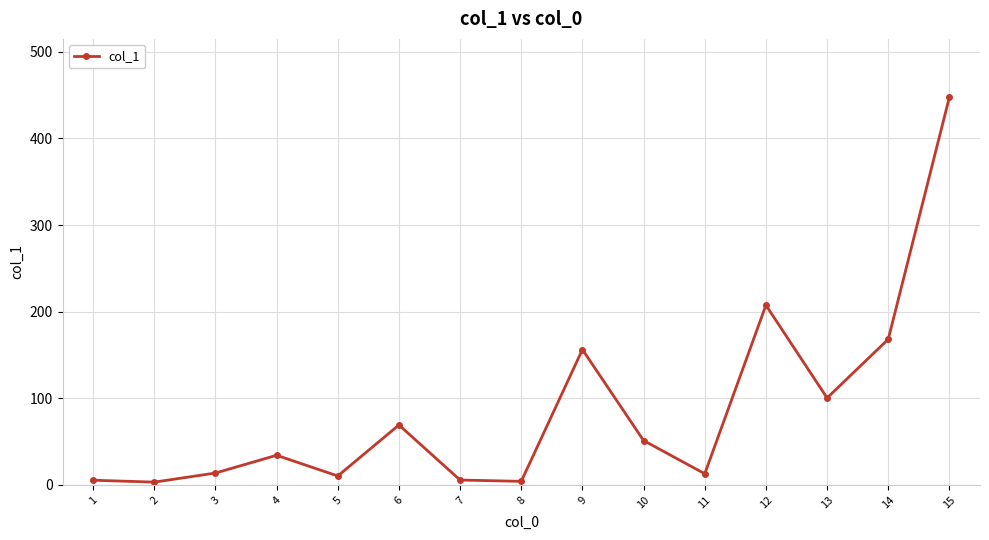

True or false: the data has more than 0 interior local peaks.

True